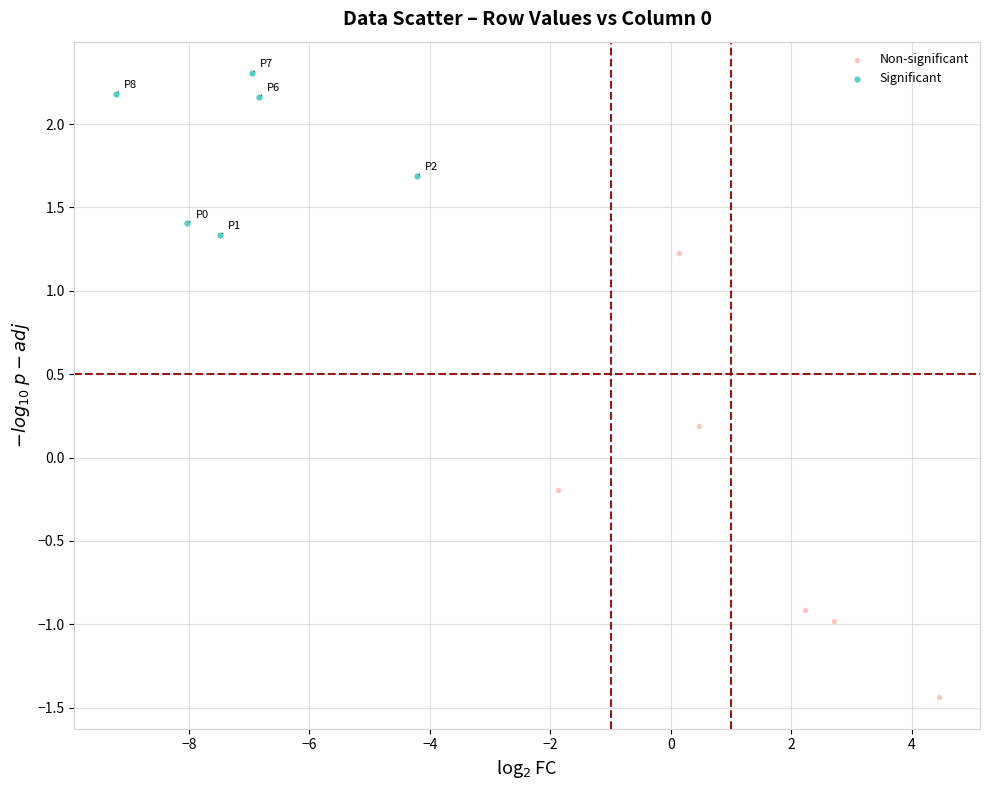

Which series reaches the minimum Y coordinate?

Non-significant